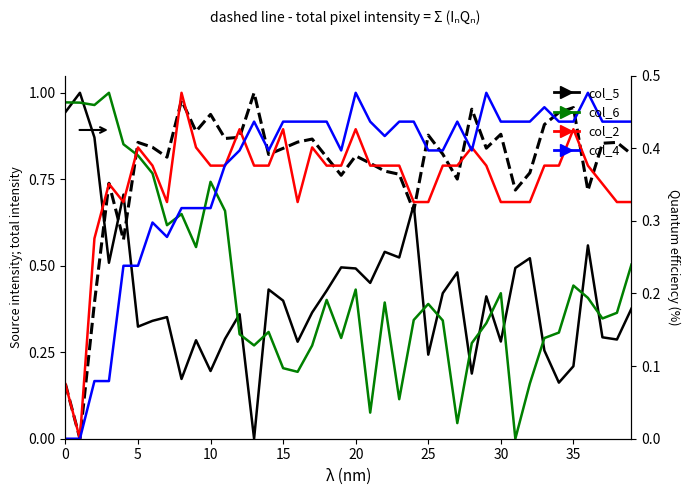

Which series changed the most between 13 and 26?

col_5